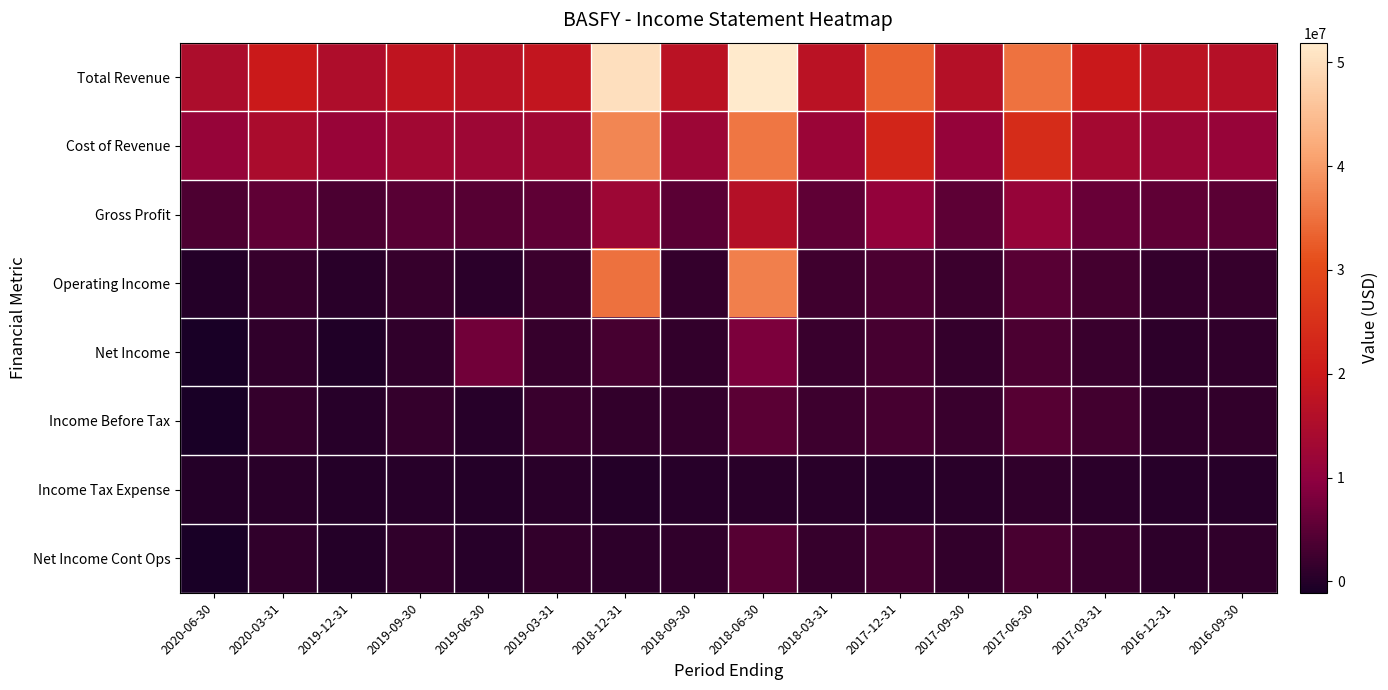

Between 2018-06-30 and 2017-12-31, which is larger?

2018-06-30